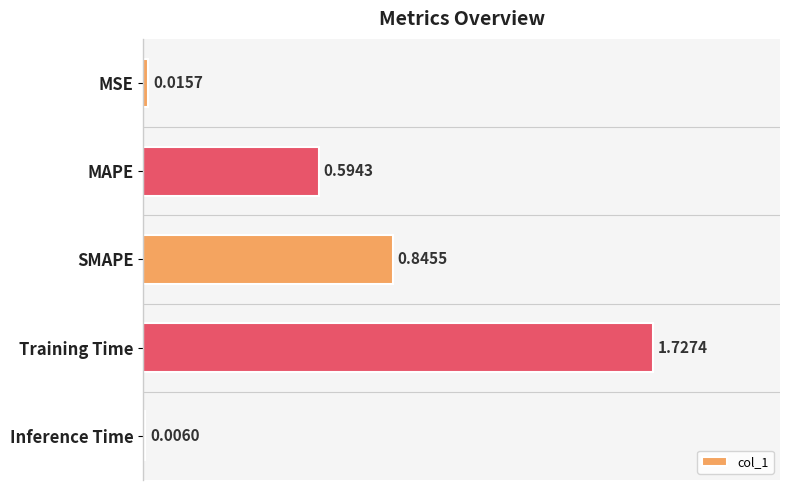

Where is the data nearest to the value 0?

Inference Time